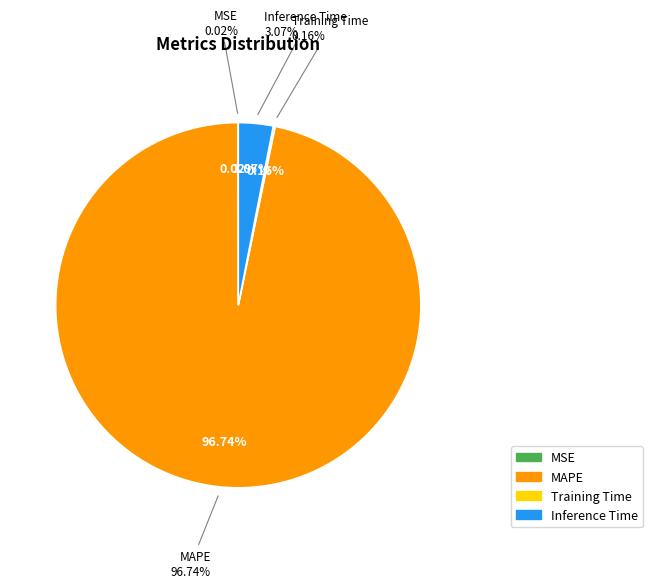

Combined, do Inference Time and MSE account for over 50%?

No